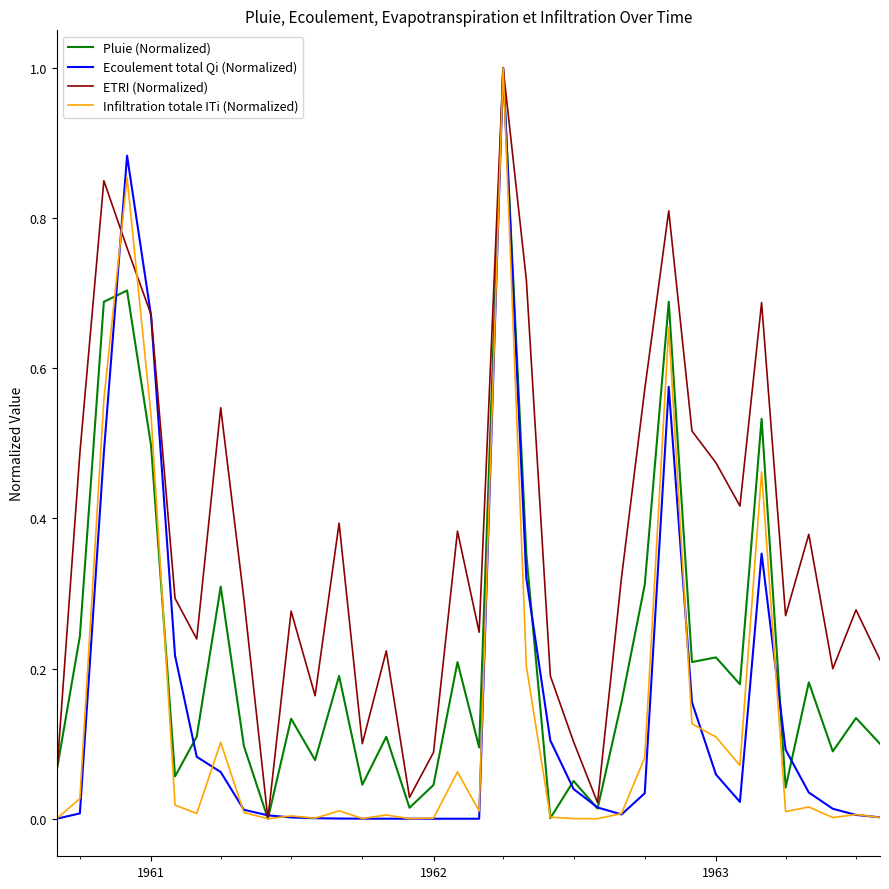

What is the difference between the maximum and minimum values in the Pluie (Normalized) series?

1.0